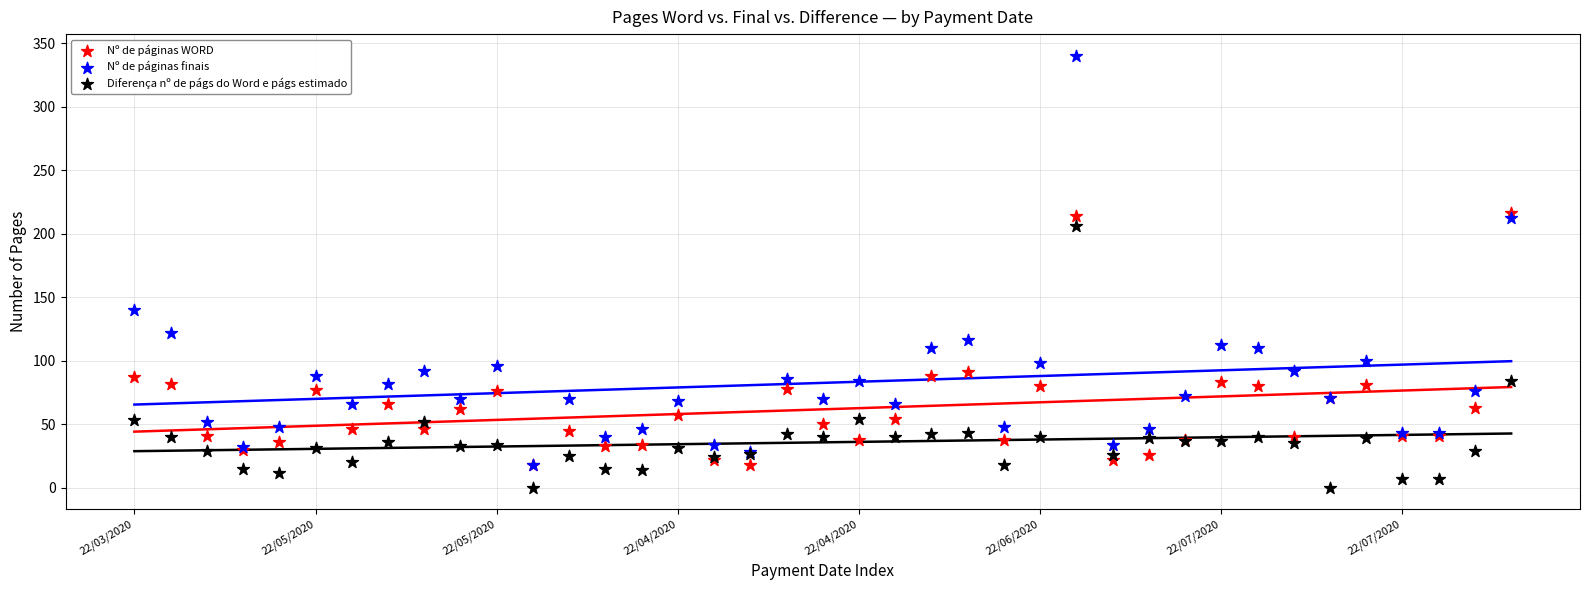

Which series has the largest Y range (max minus min)?

Nº de páginas finais